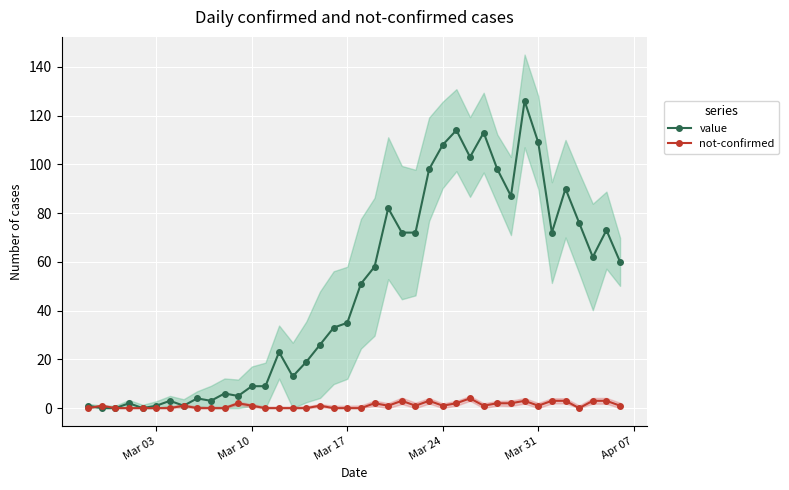

True or false: value and not-confirmed cross at least once.

True